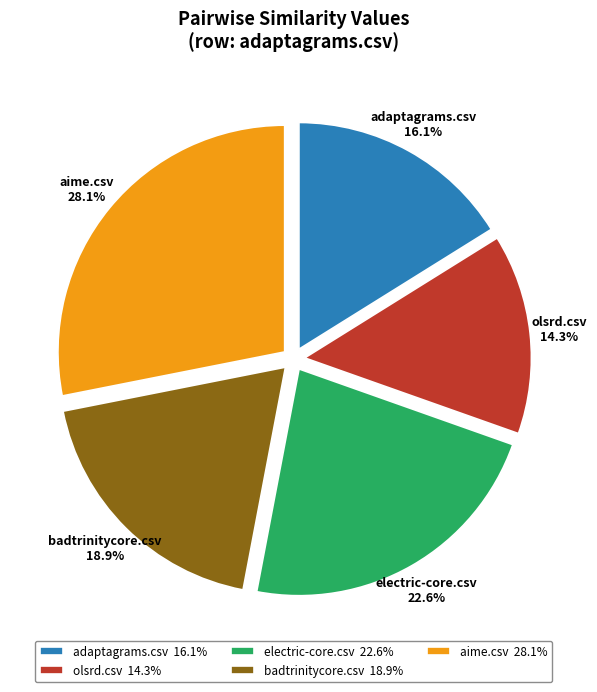

Combined, do aime.csv and electric-core.csv account for over 50%?

Yes